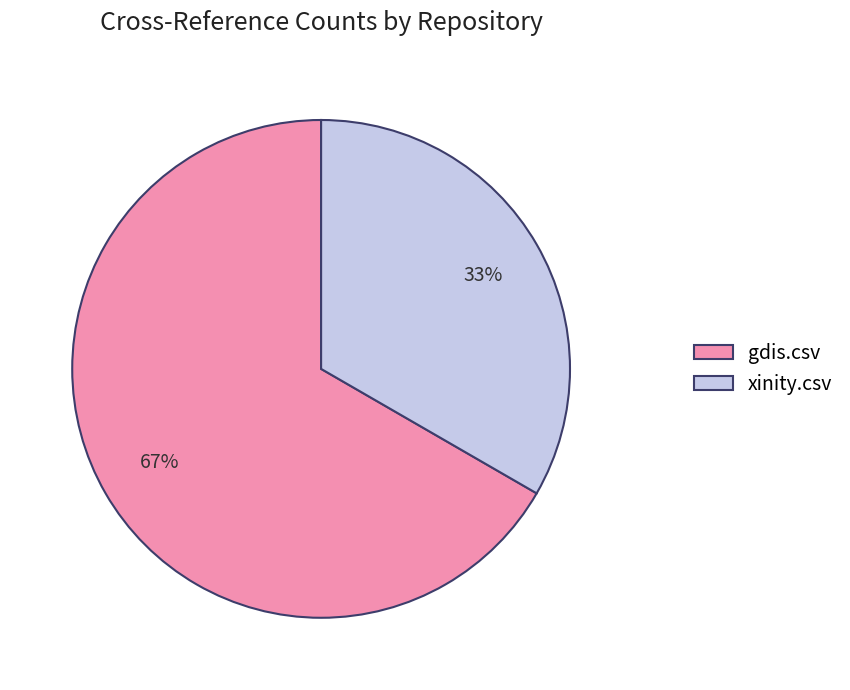

To the nearest percent, what percentage of the pie is xinity.csv?

33%